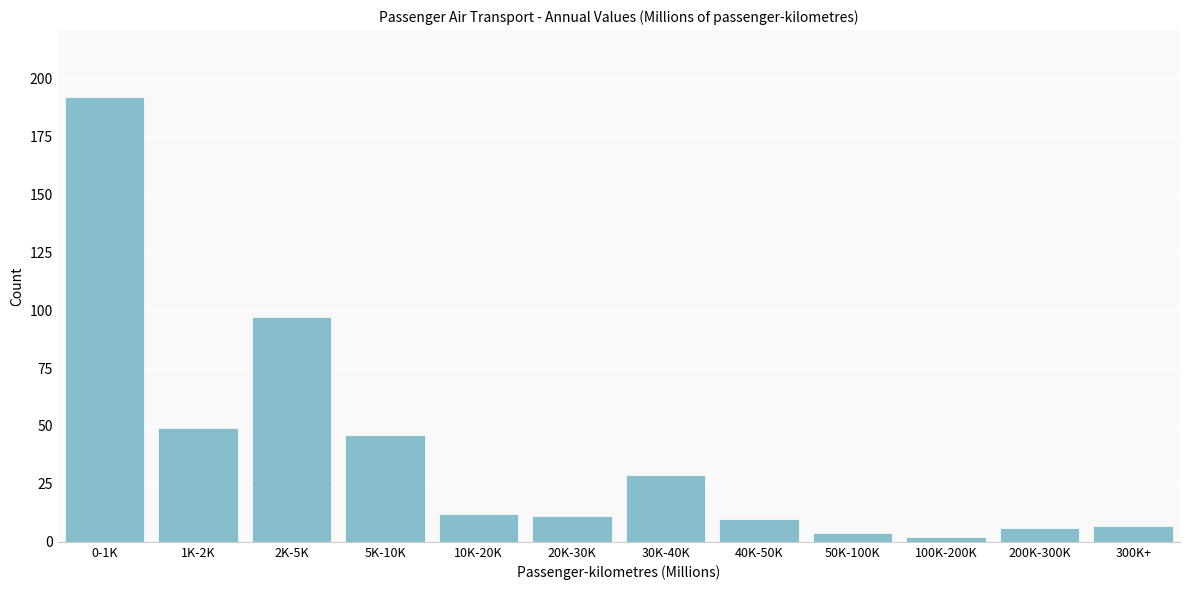

Reading left to right, what are all the values shown in this chart?

0-1K=192	1K-2K=49	2K-5K=97	5K-10K=46	10K-20K=12	20K-30K=11	30K-40K=29	40K-50K=10	50K-100K=4	100K-200K=2	200K-300K=6	300K+=7